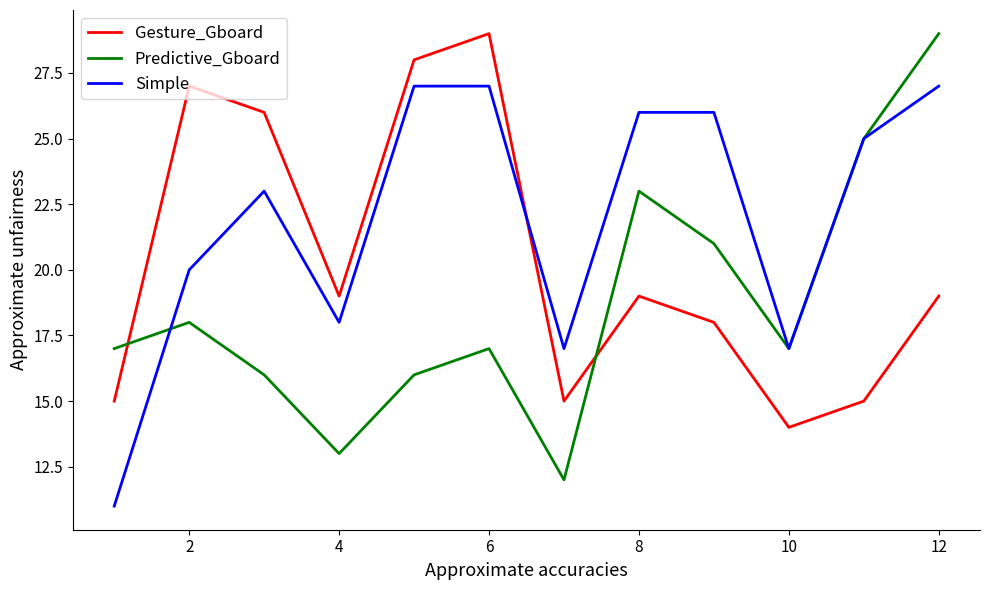

Rank the series by their average value, from highest to lowest.

Simple, Gesture_Gboard, Predictive_Gboard